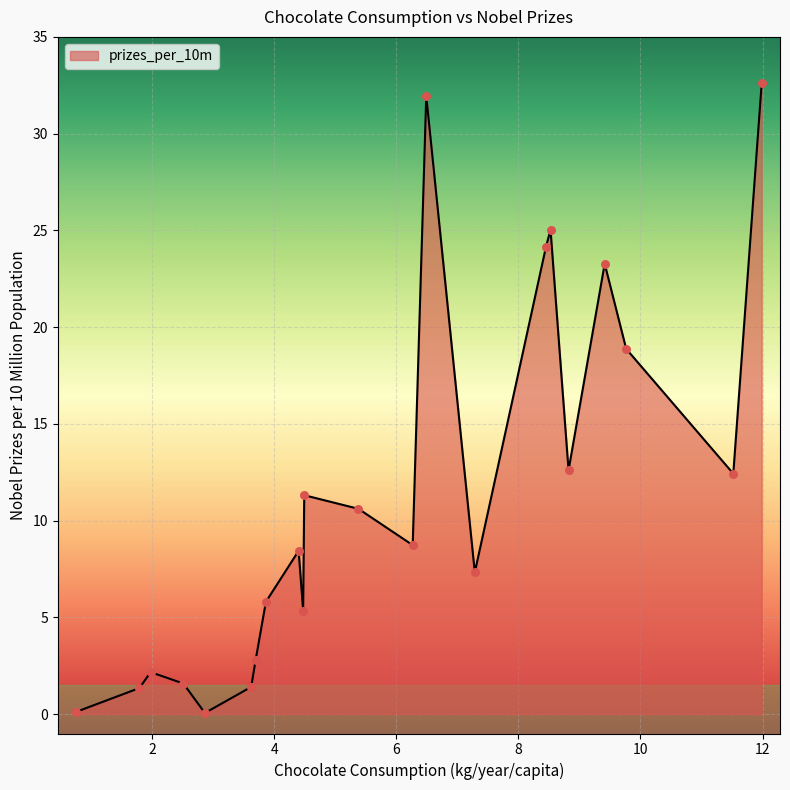

What is the difference between the maximum and minimum values?

32.5